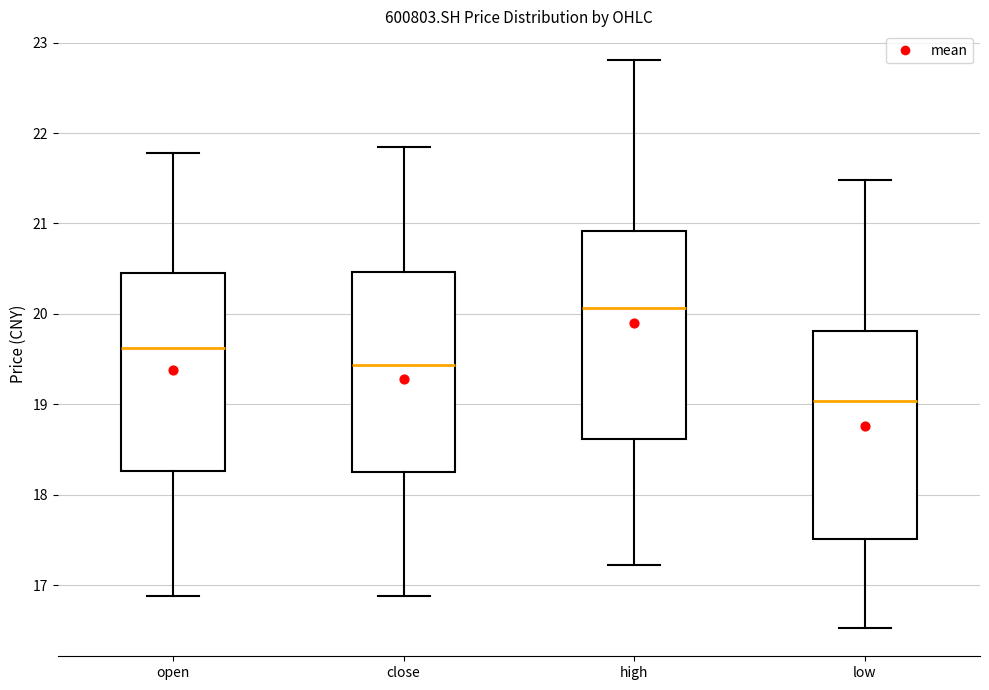

Reading left to right, transcribe this box plot: for each box, give where its median line is, the range the box spans, and where its two whiskers end, as read against the y-axis. The values are not printed on the chart, so give them approximately, as read against the axis.

open: median 19.6, box 18.3 to 20.5, whiskers 16.9 to 21.8
close: median 19.4, box 18.3 to 20.5, whiskers 16.9 to 21.9
high: median 20.1, box 18.6 to 20.9, whiskers 17.2 to 22.8
low: median 19.0, box 17.5 to 19.8, whiskers 16.5 to 21.5